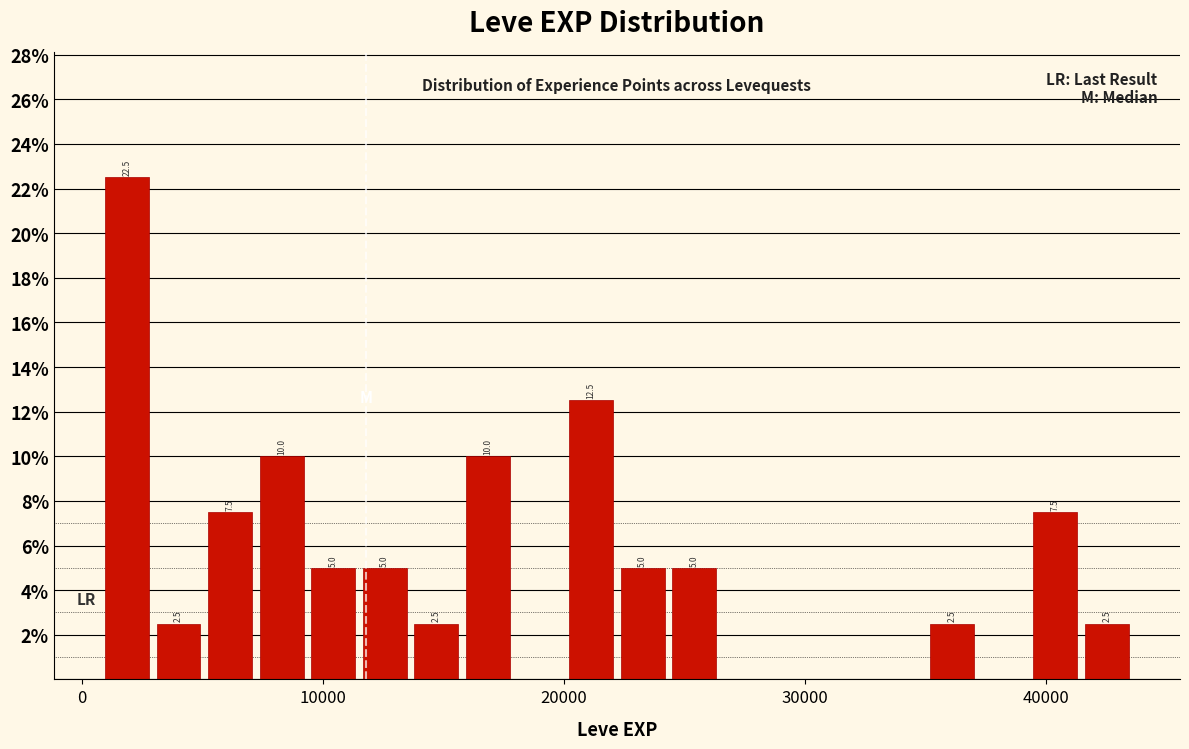

Read against the x-axis, roughly where is the centre of the tallest bar?

2000